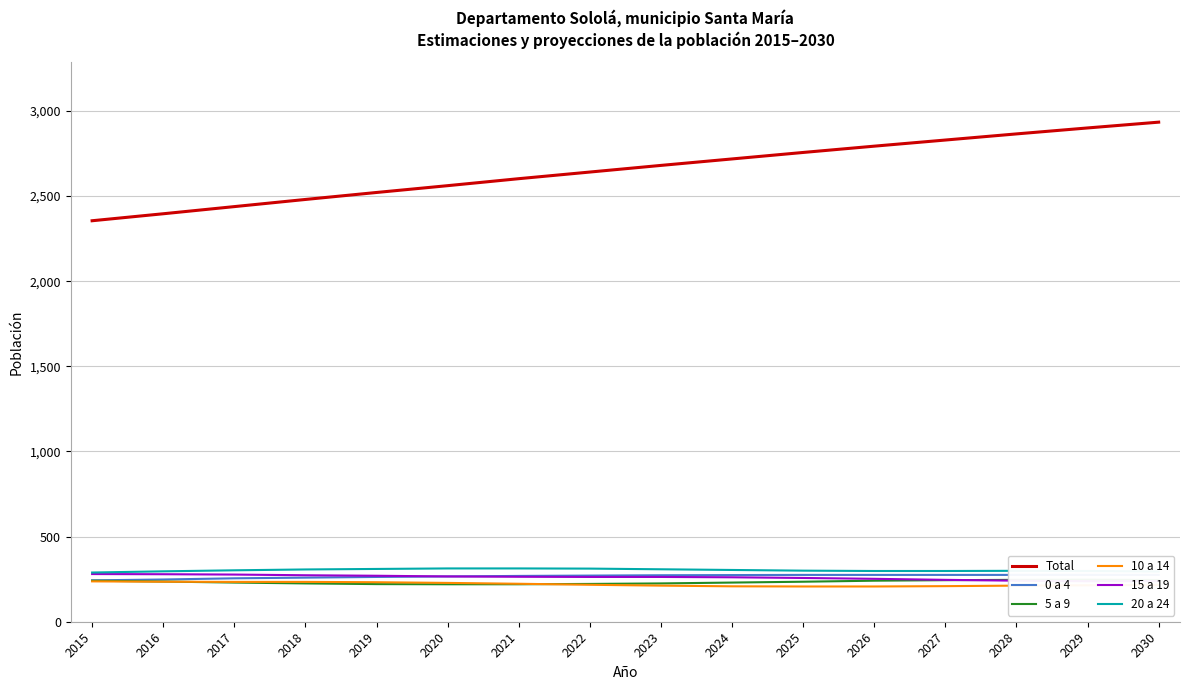

Is it true that 15 a 19 equals 266 at 2020?

True